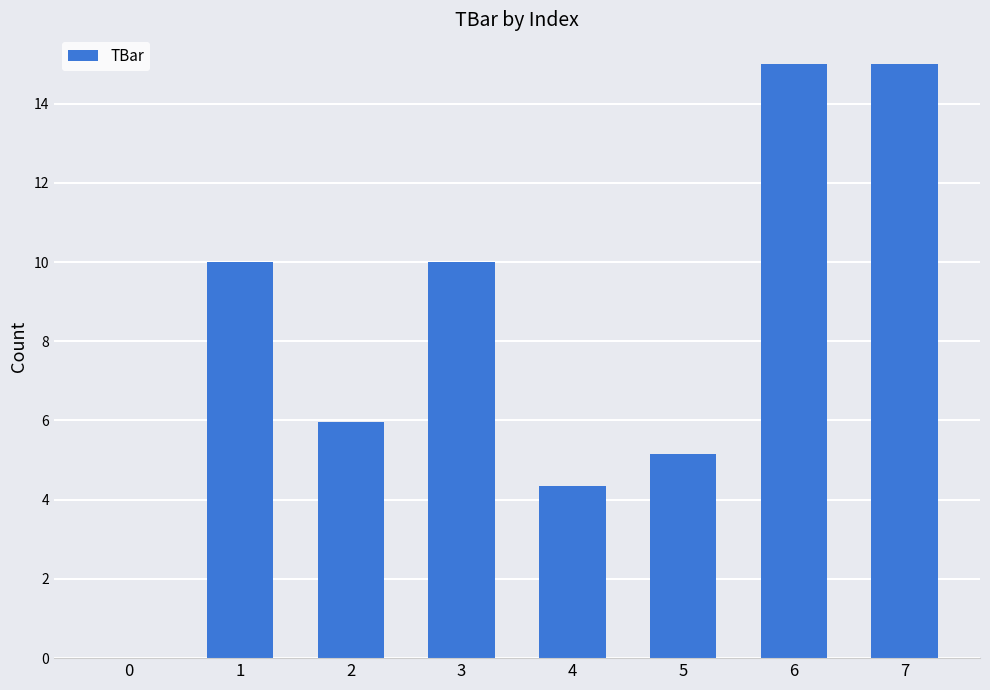

What is the sum of the values at 0 and 3?

10.0